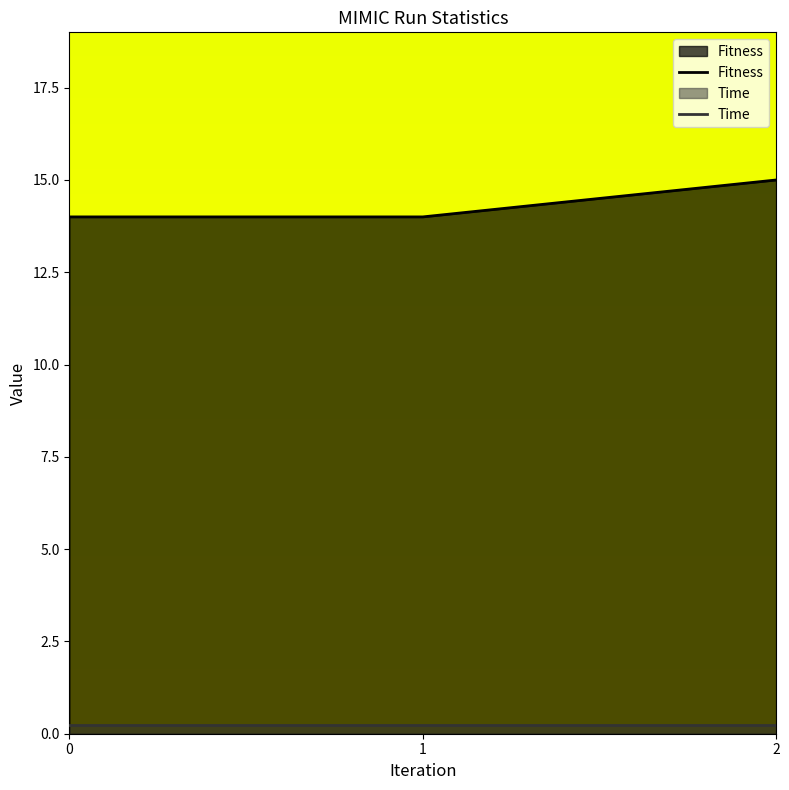

The value of Time at 2 is 0.2. True or false?

True